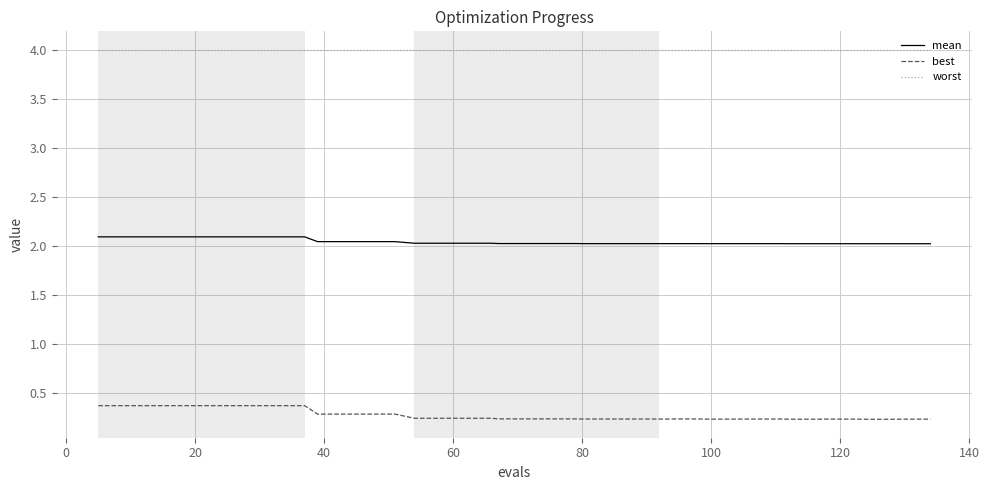

What is the difference between the second highest and second lowest values in the mean series?

0.1